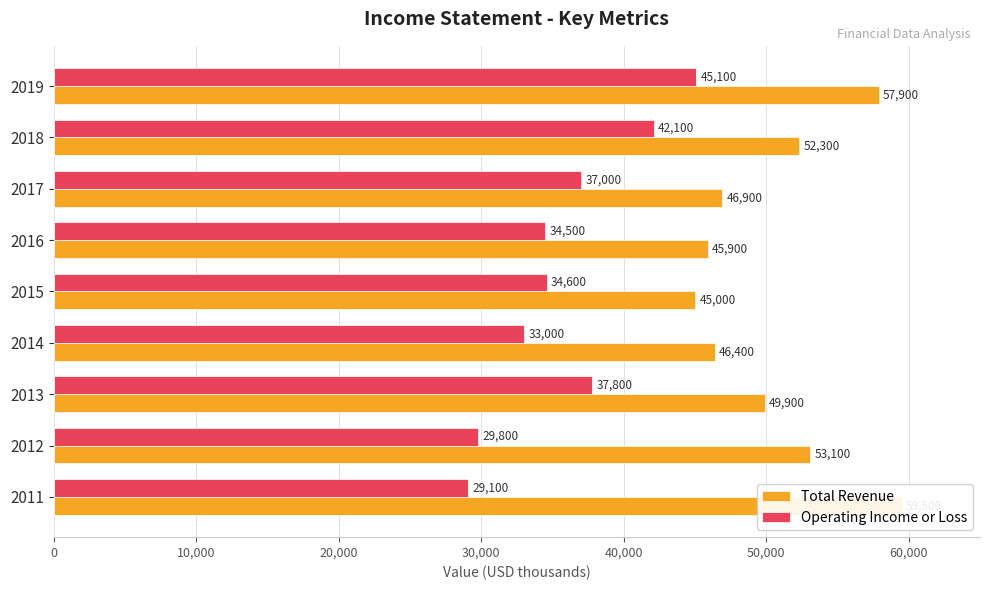

What is the sum of all Operating Income or Loss values?

323000